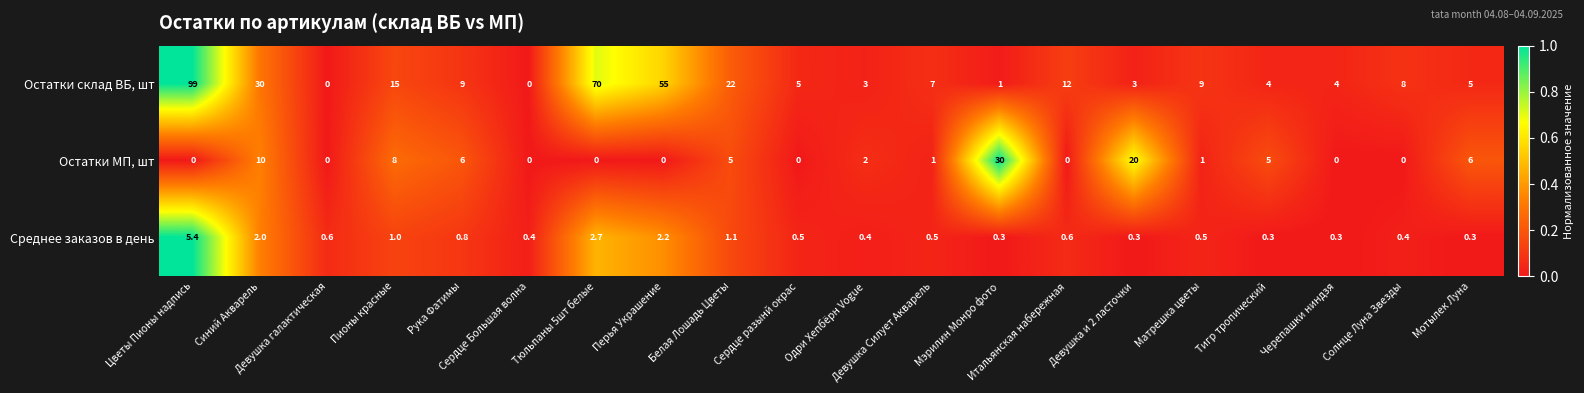

At how many categories does at least one series exceed 38?

3